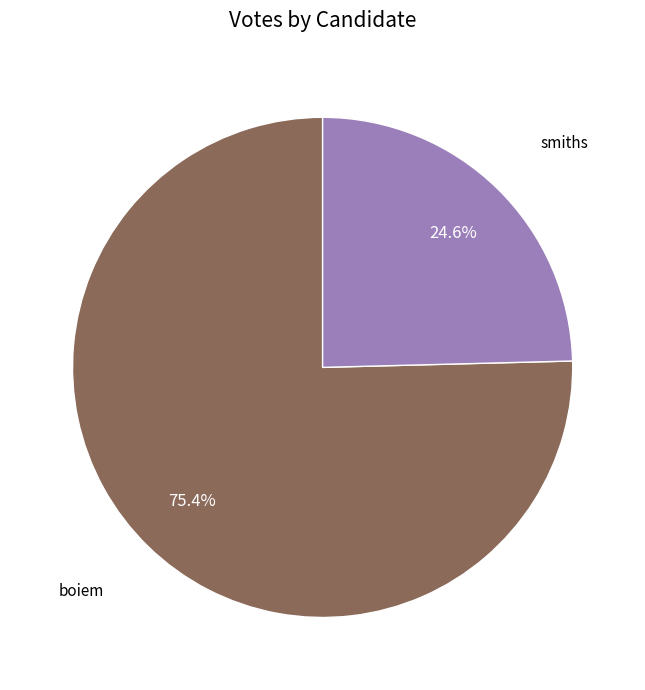

To the nearest percent, what is the combined percentage of smiths and boiem?

100%